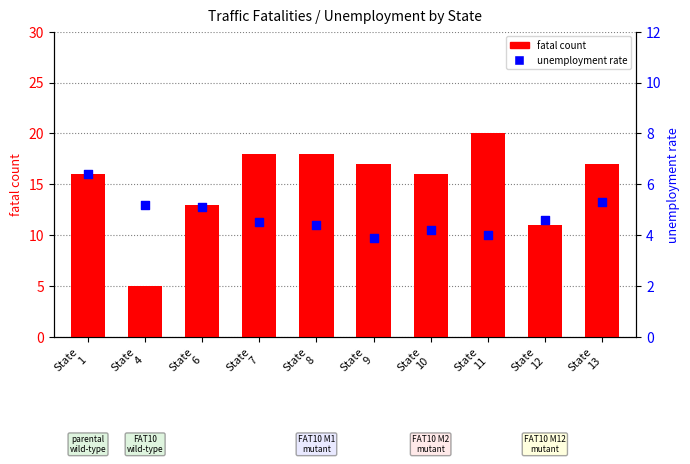

Which series contains the lowest Y value?

unemployment rate